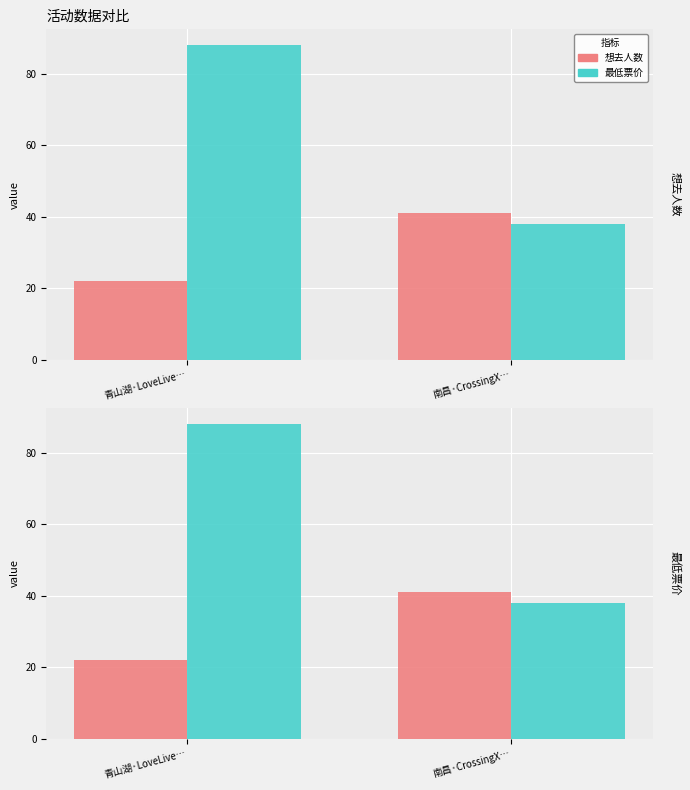

At which label does 最低票价 reach its peak?

青山湖·LoveLive…